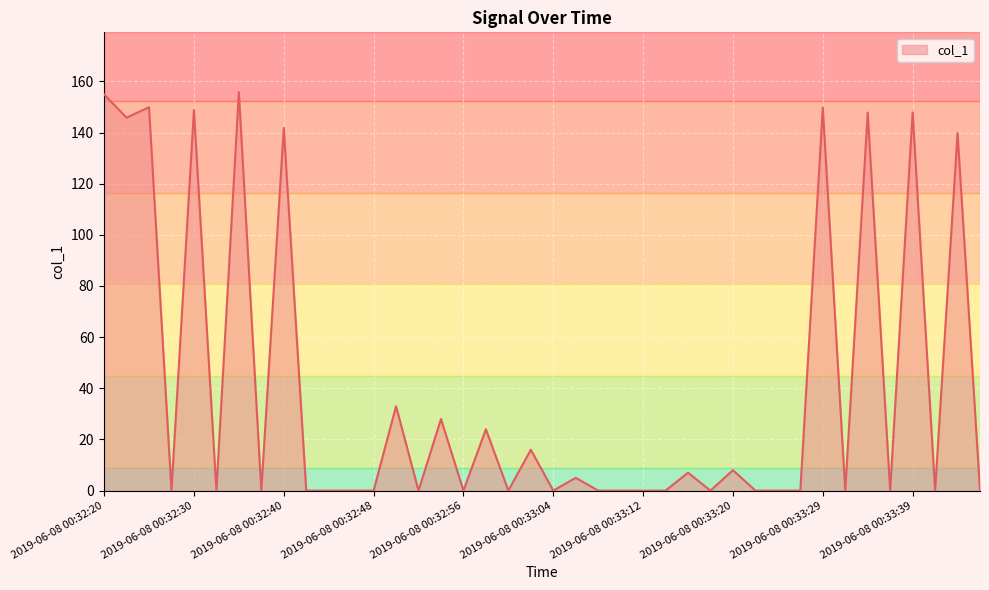

What is the greatest value displayed?

155.8